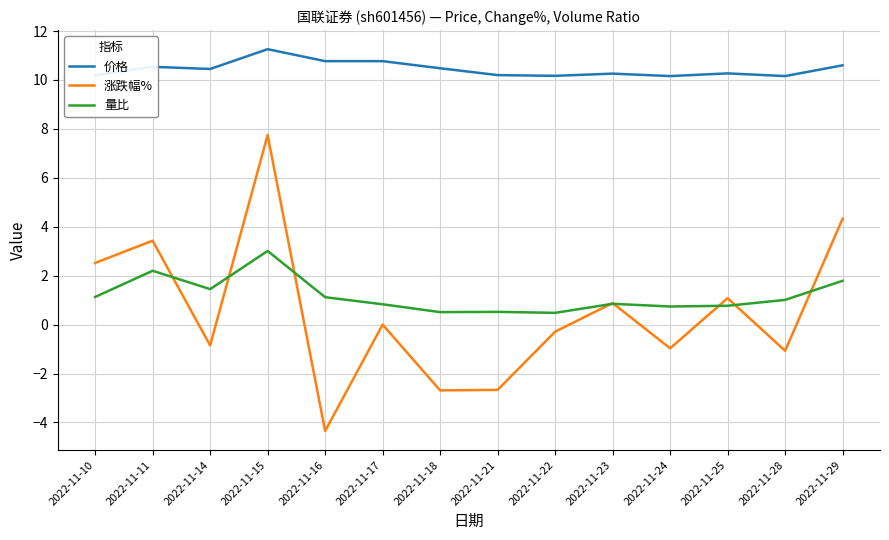

What is the sum of the 价格 values at 2022-11-22 and 2022-11-25?

20.4